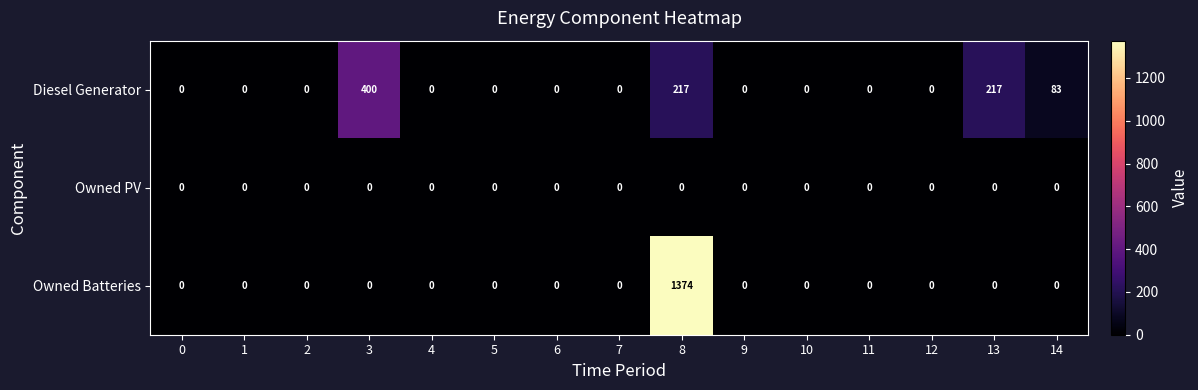

The value of Owned Batteries at 7 is 0. True or false?

True